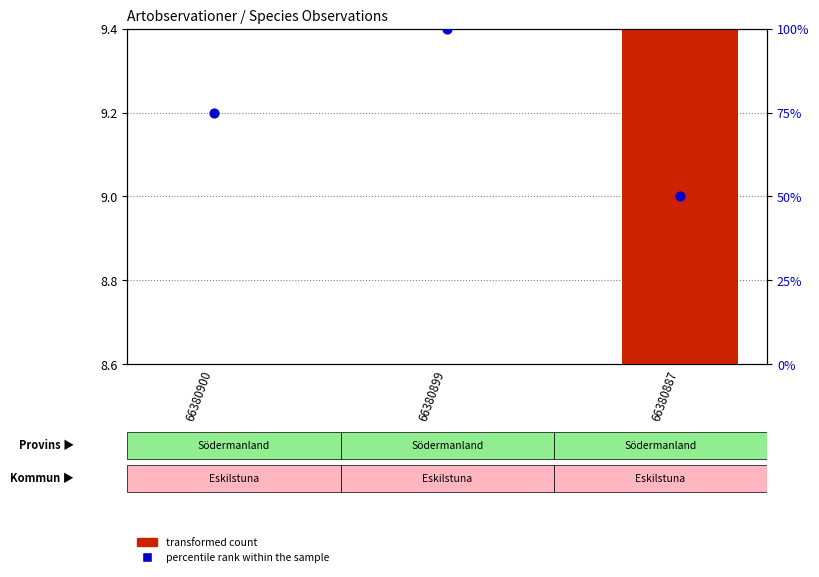

Which series contains the highest Y value?

percentile rank within the sample